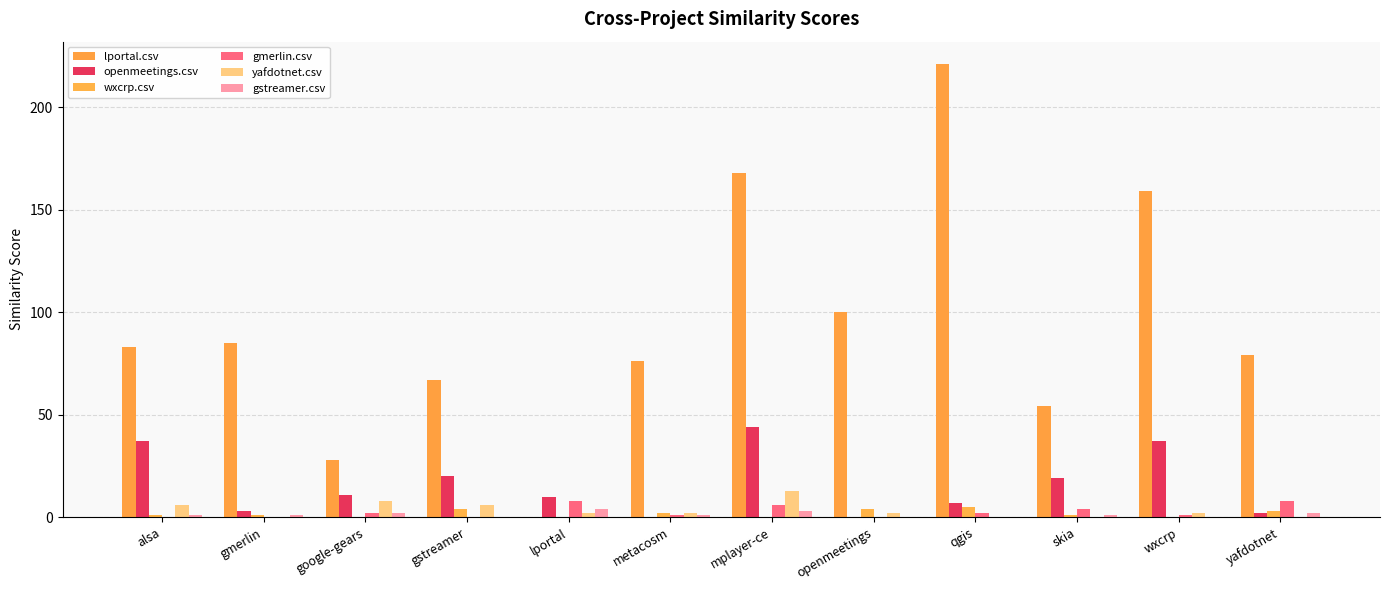

Reading left to right, transcribe all the data shown in this chart.

lportal.csv: 83	85	28	67	0	76	168	100	221	54	159	79
openmeetings.csv: 37	3	11	20	10	0	44	0	7	19	37	2
wxcrp.csv: 1	1	0	4	0	2	0	4	5	1	0	3
gmerlin.csv: 0	0	2	0	8	1	6	0	2	4	1	8
yafdotnet.csv: 6	0	8	6	2	2	13	2	0	0	2	0
gstreamer.csv: 1	1	2	0	4	1	3	0	0	1	0	2